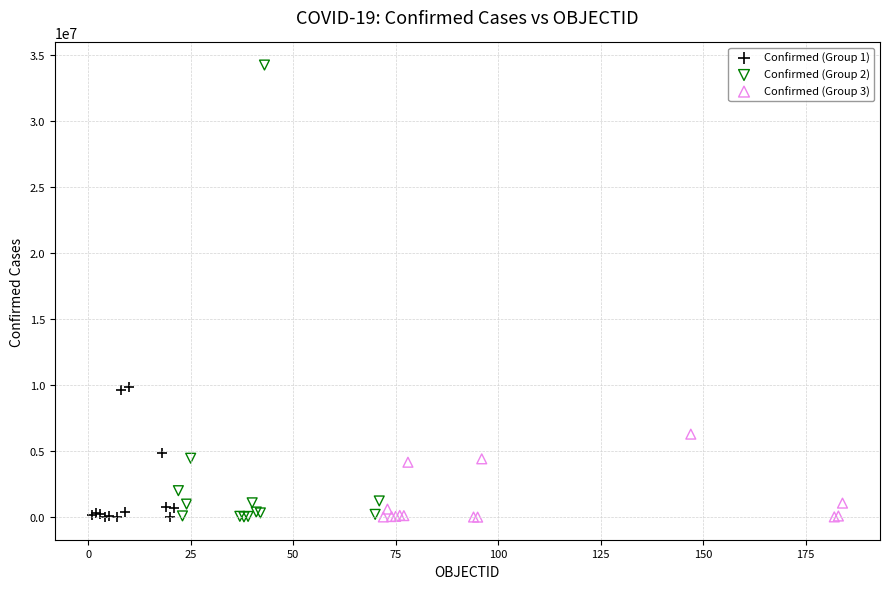

Which series contains the highest Y value?

Confirmed (Group 2)